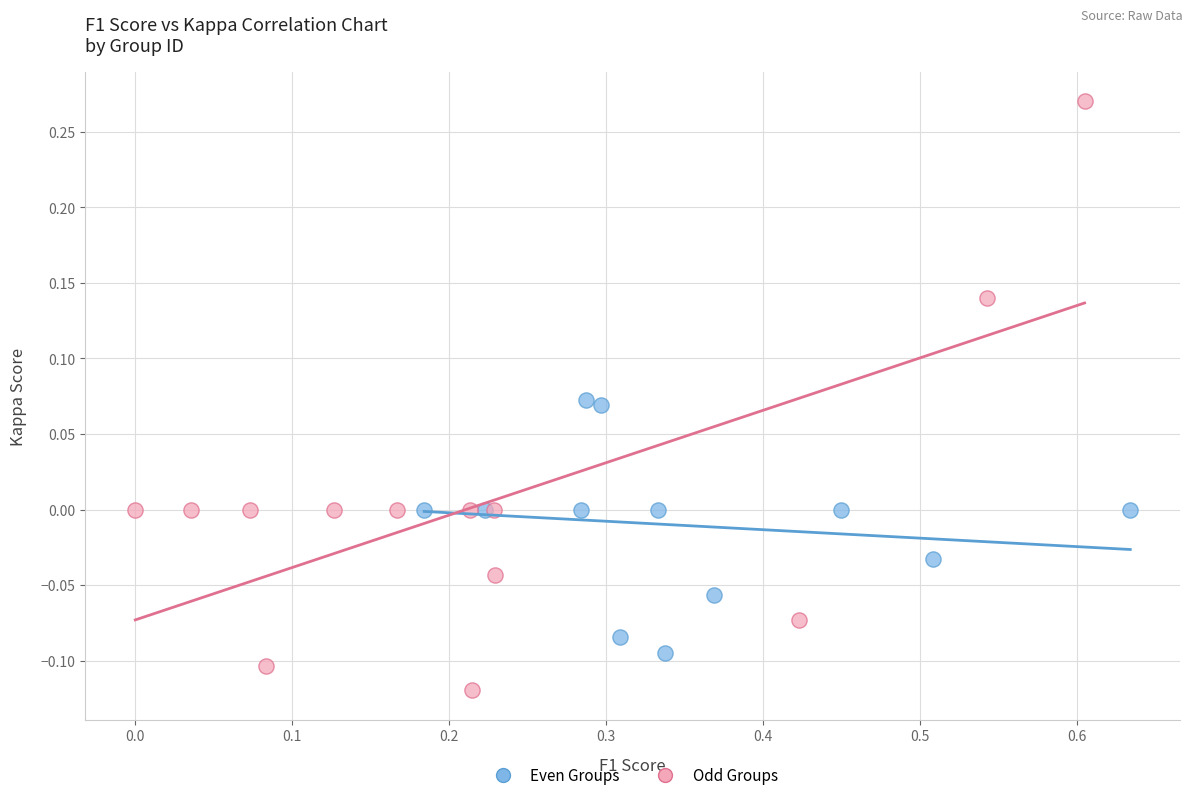

Which series reaches the maximum Y coordinate?

Odd Groups